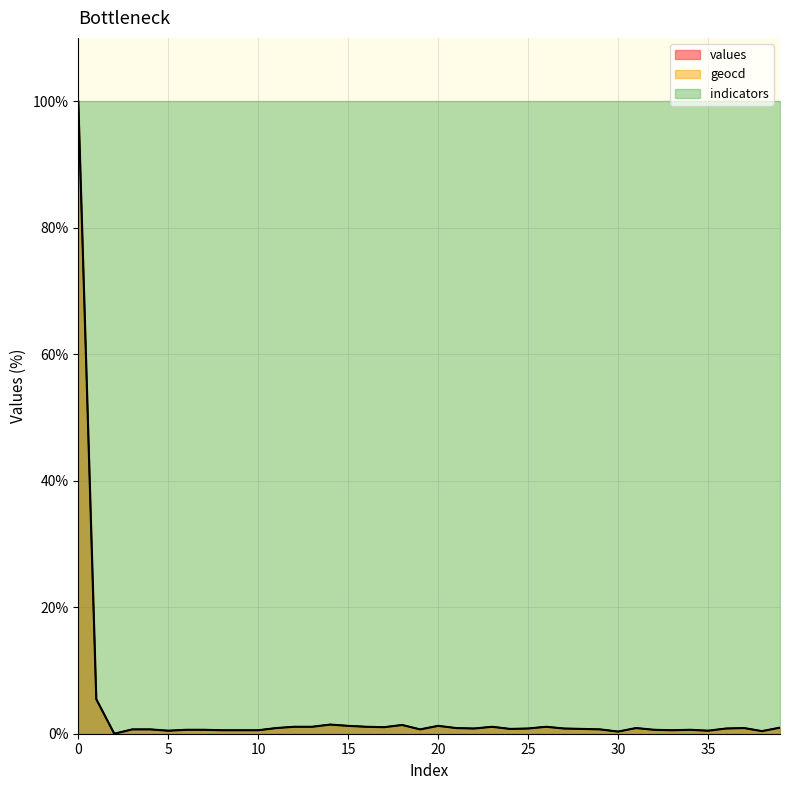

What is the average value of the geocd series?

3.4